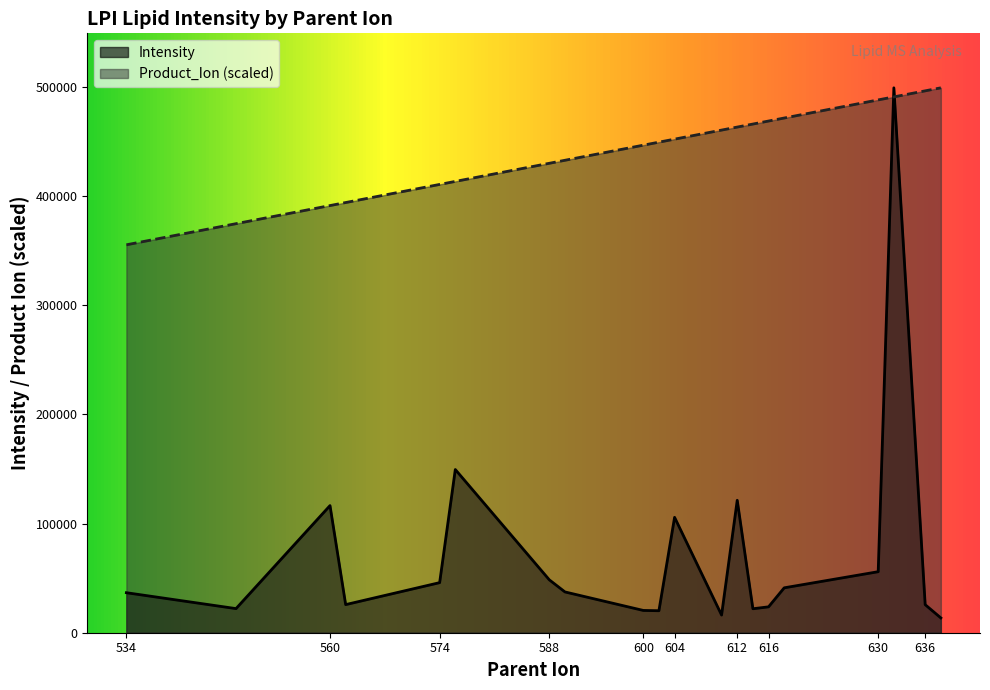

What is the minimum value for Product_Ion?

355512.4